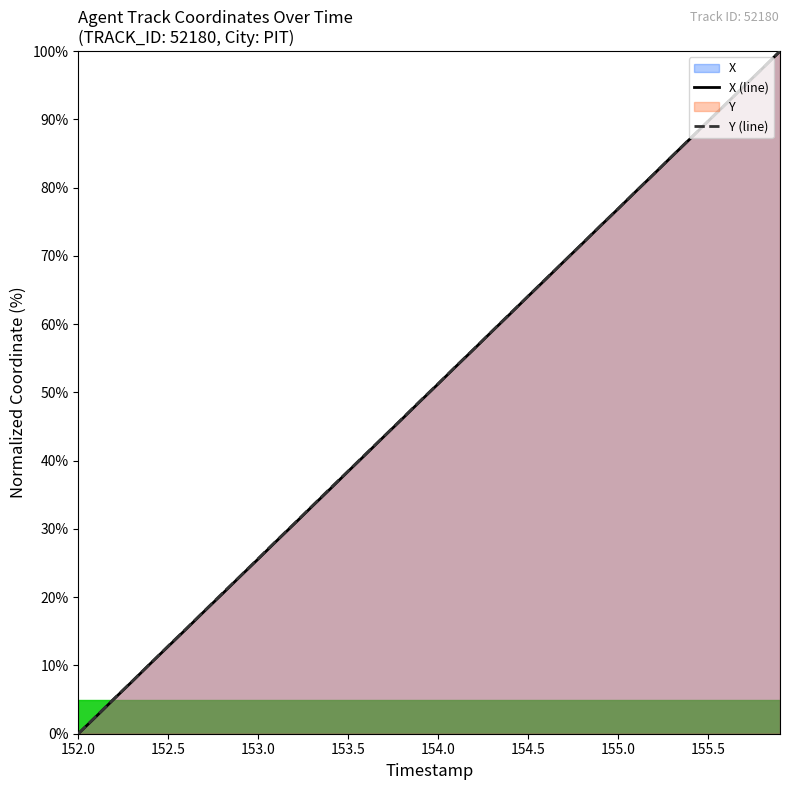

Which series has the largest total across all categories?

Y